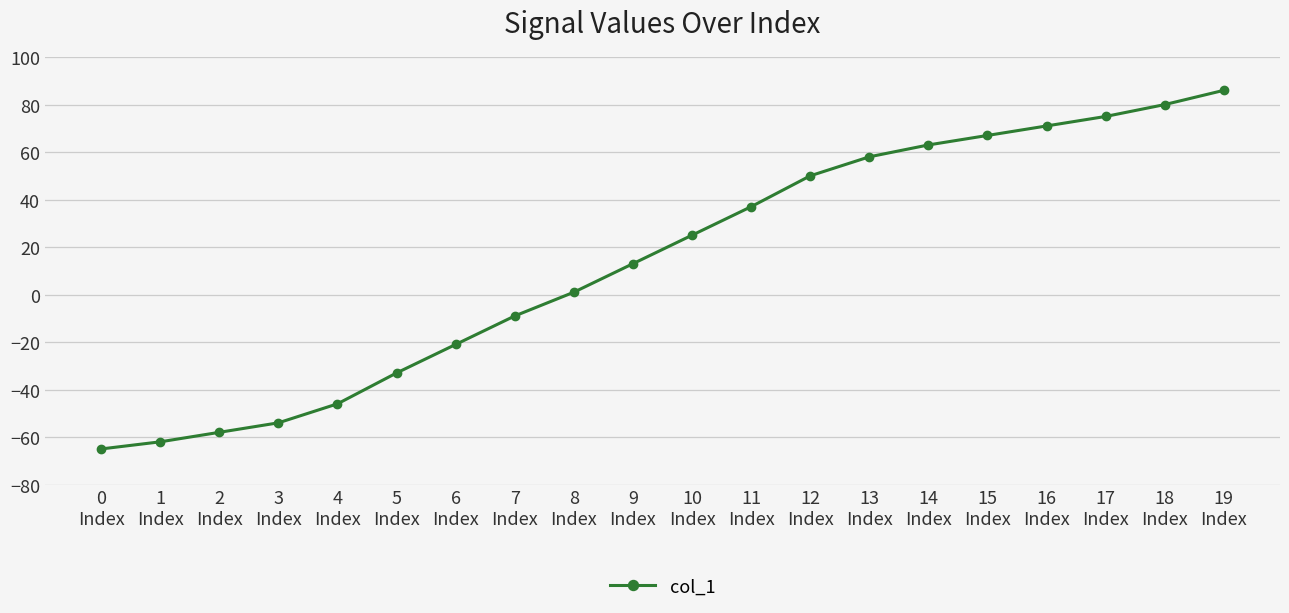

Where is the data nearest to the value 10?

9
Index